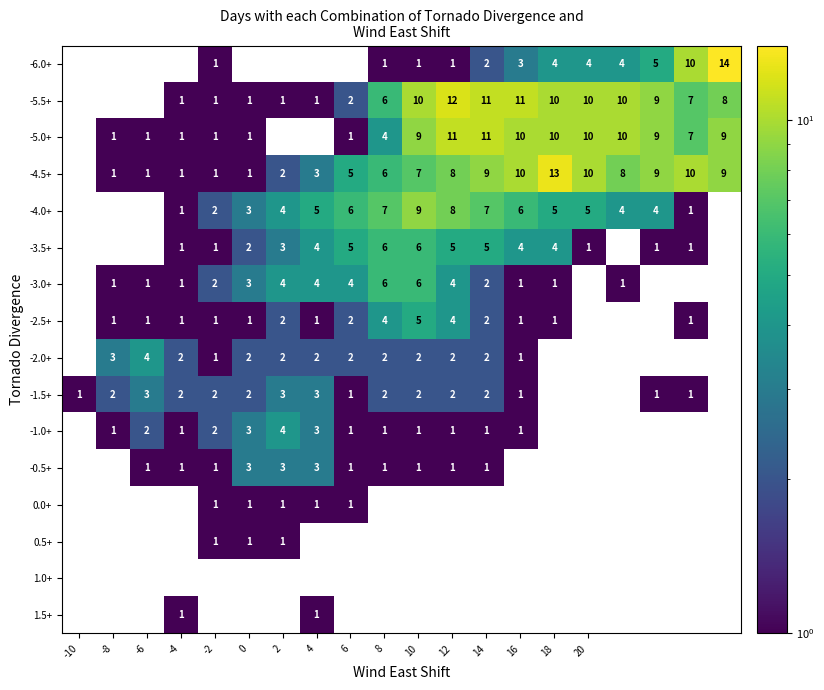

The -4.5+ series shows 1 at -4. True or false?

True